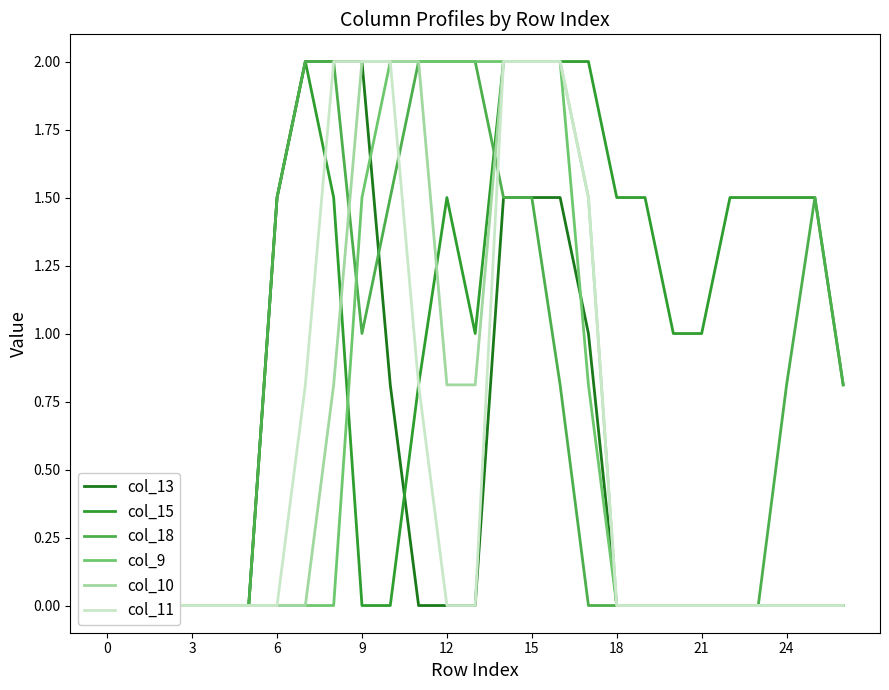

What are all the series names shown in the legend?

col_13, col_15, col_18, col_9, col_10, col_11